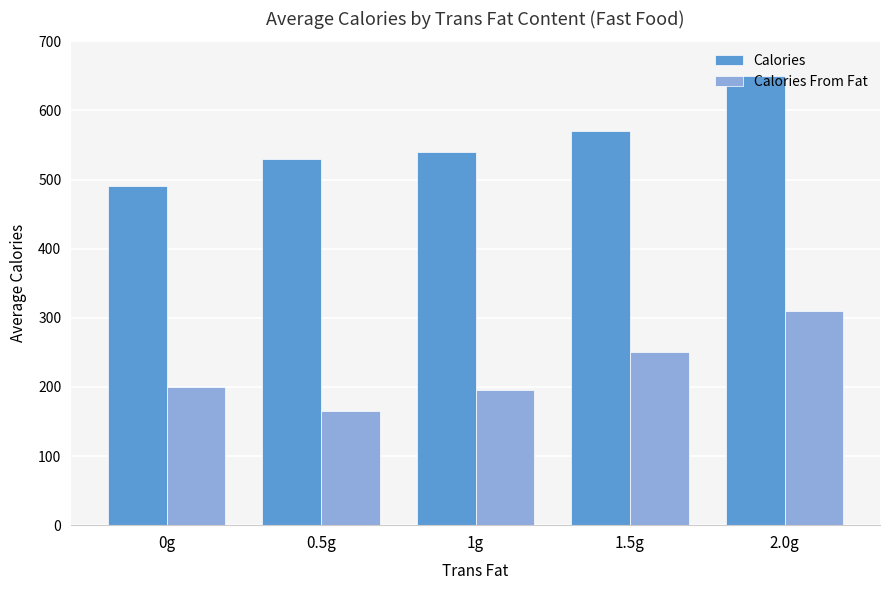

At which label does Calories reach its peak?

2.0g